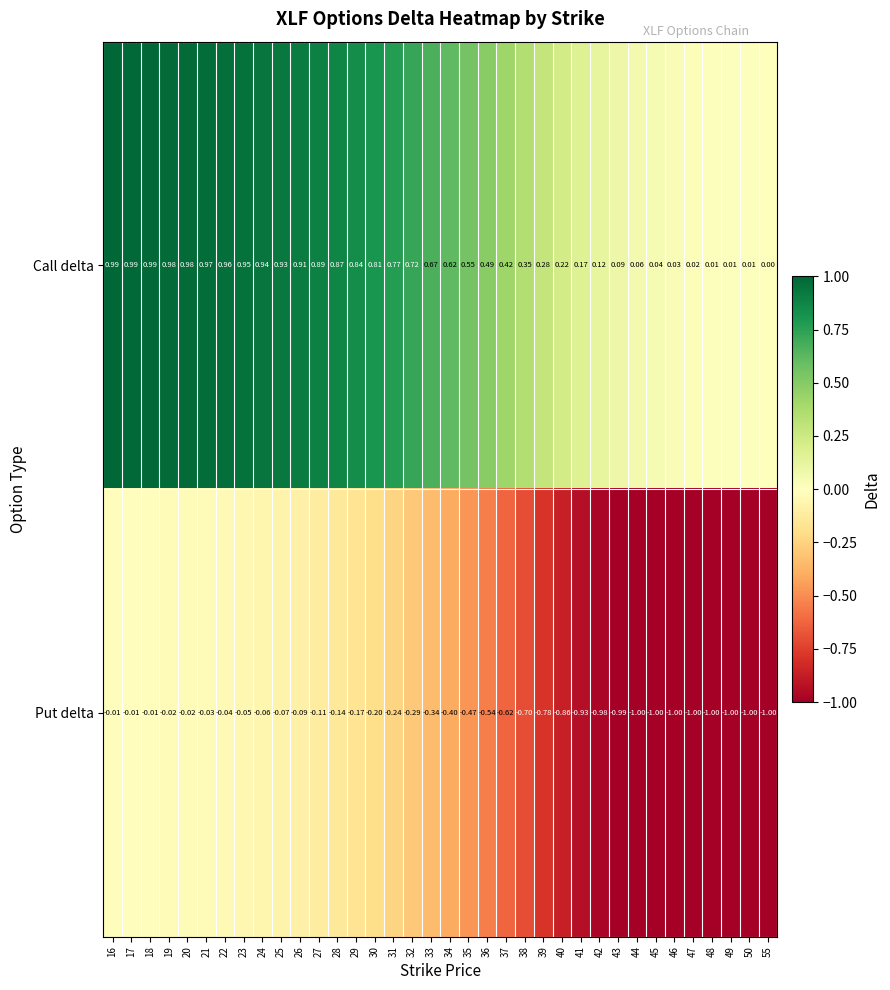

Which series changed the most between 36 and 44?

Put delta